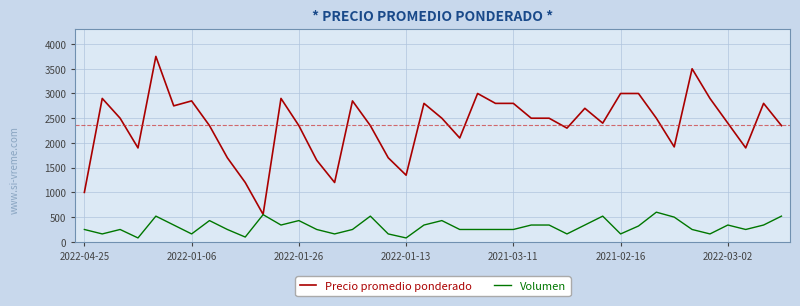

Which series has the largest total across all categories?

Precio promedio ponderado